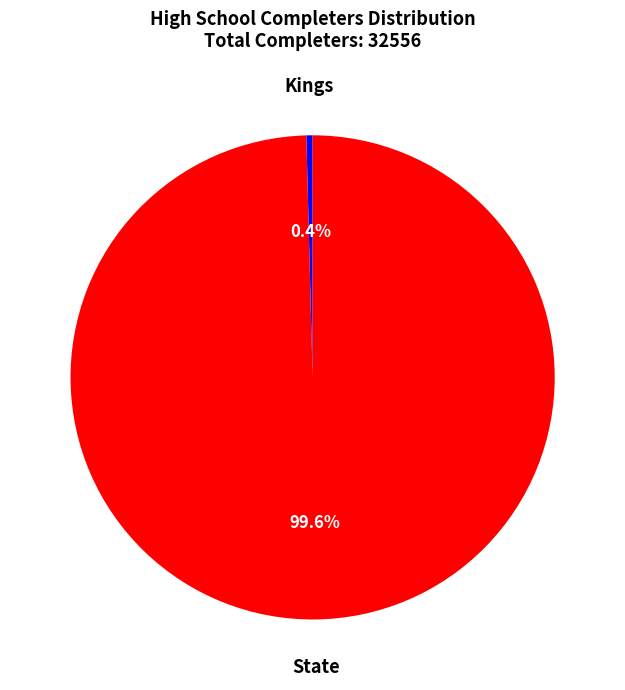

Does any single category account for the majority?

Yes